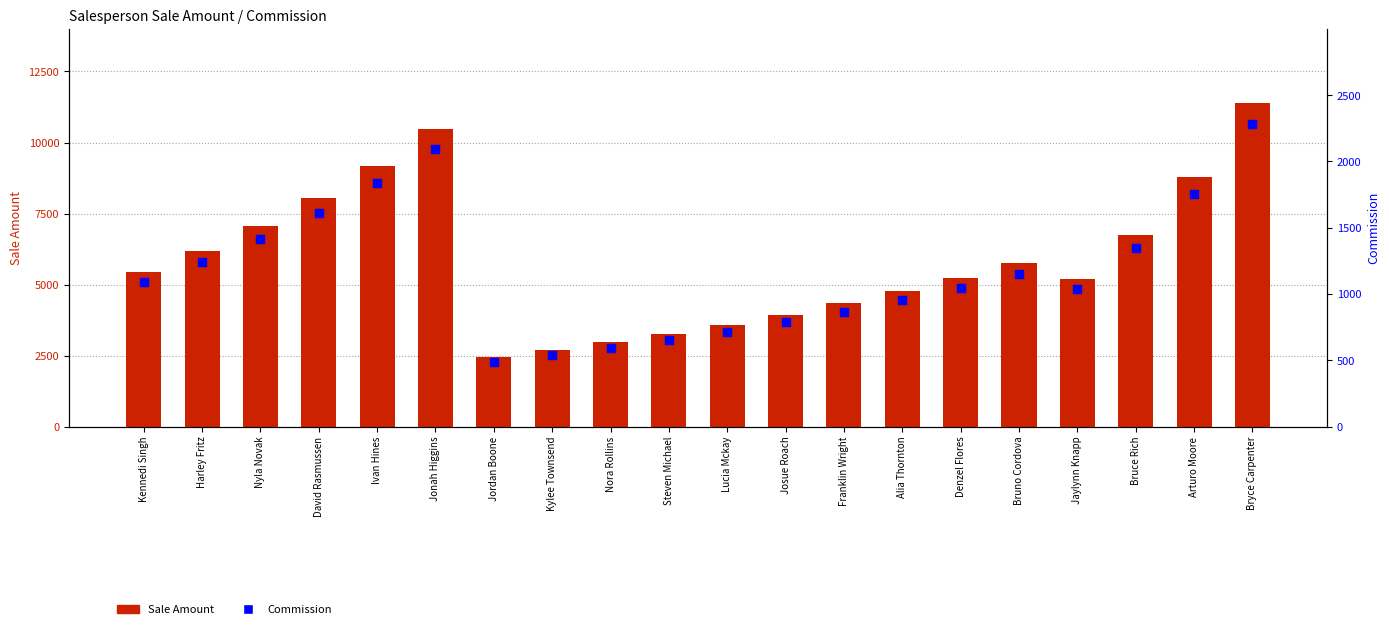

Is the value of Commission at Harley Fritz greater than the value of Sale Amount at Bryce Carpenter?

No